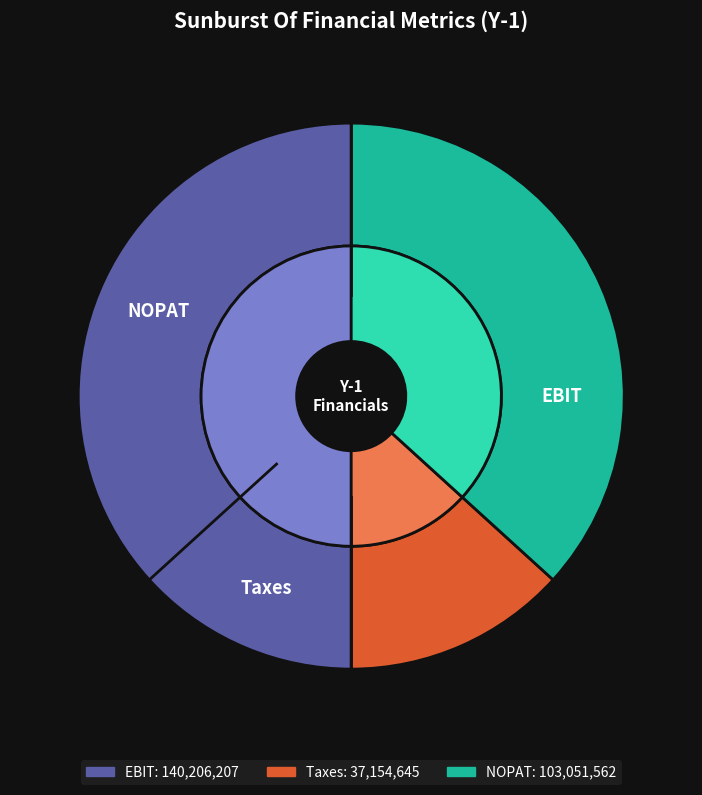

Rank the categories by value from lowest to highest.

Taxes, NOPAT, EBIT